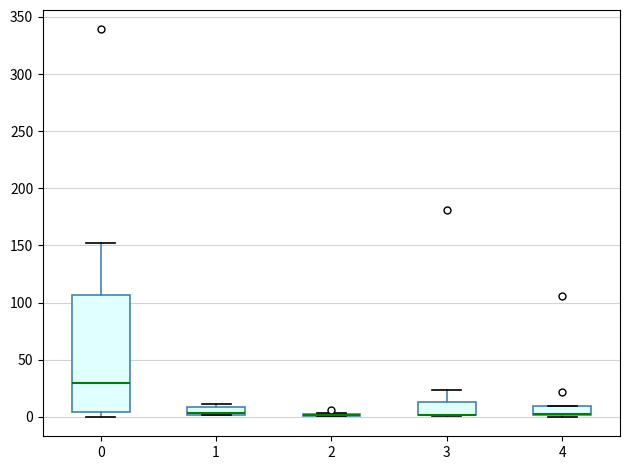

Where is the upper edge of the box at x = 3 on the y-axis? The values are not printed on the chart, so give them approximately, as read against the axis.

15